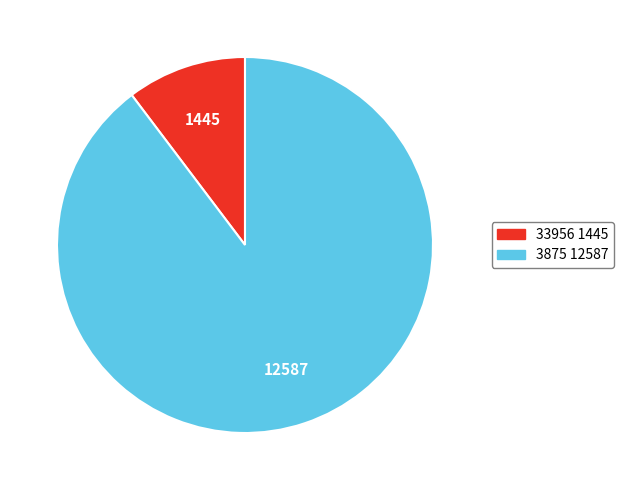

Do 3875 and 33956 together represent more than half of the pie?

Yes